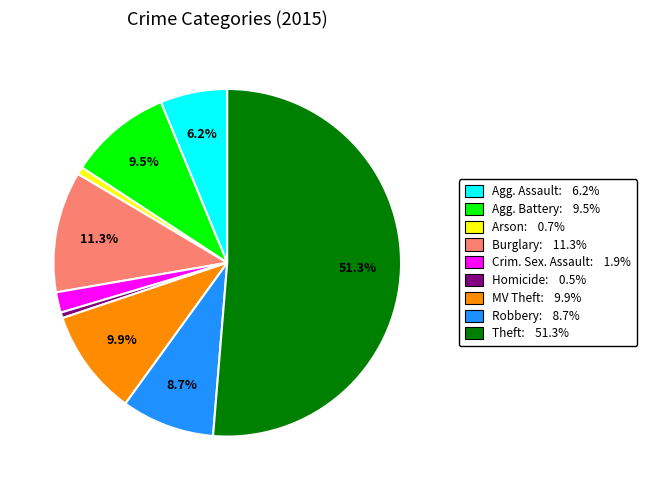

To the nearest percent, what is the average slice percentage?

11%